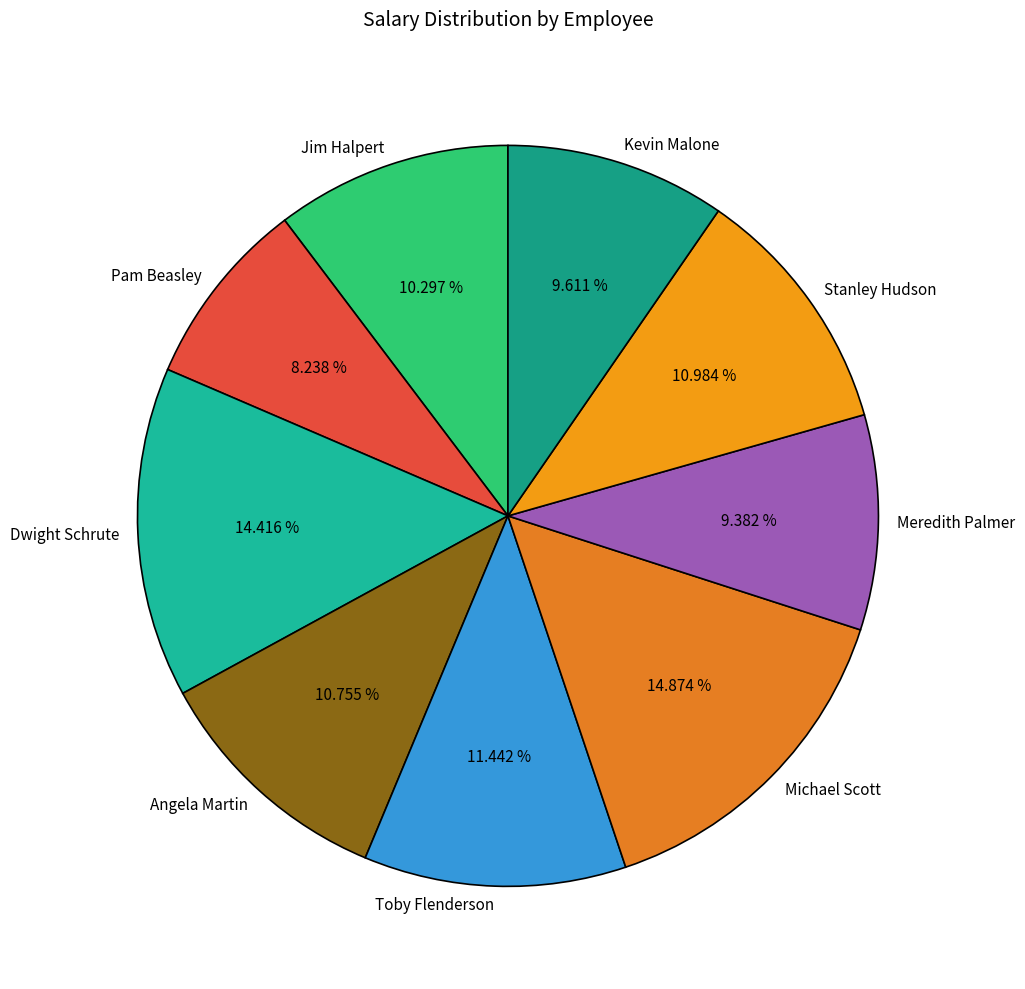

Does any single category account for the majority?

No